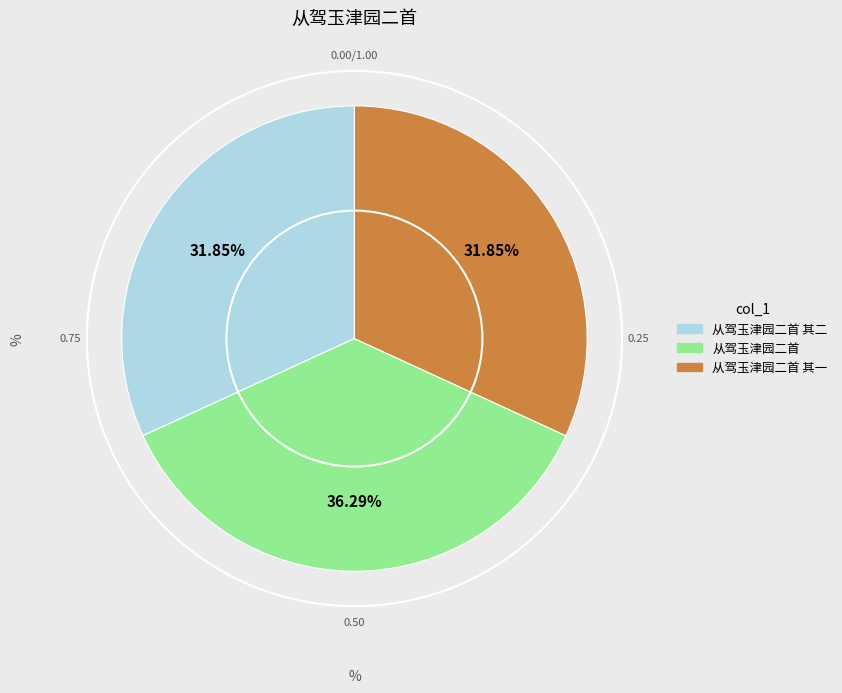

Is there any slice that represents more than half of the pie?

No